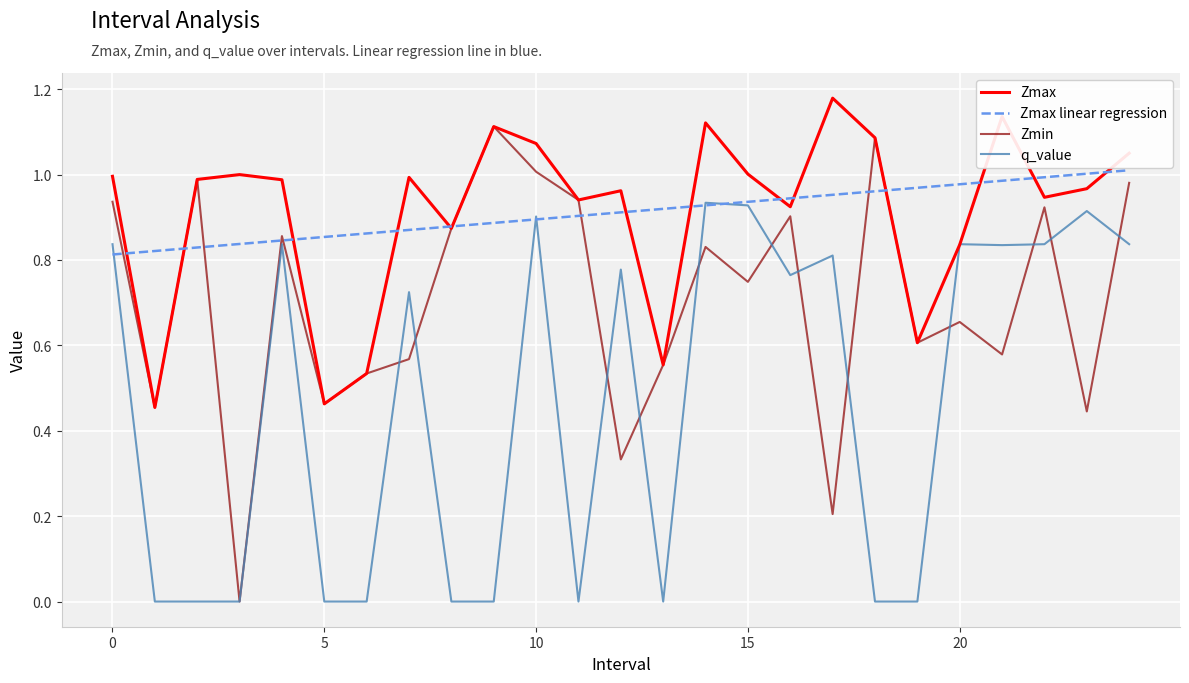

List the series in order of their peak value, highest first.

Zmax, Zmin, Zmax linear regression, q_value